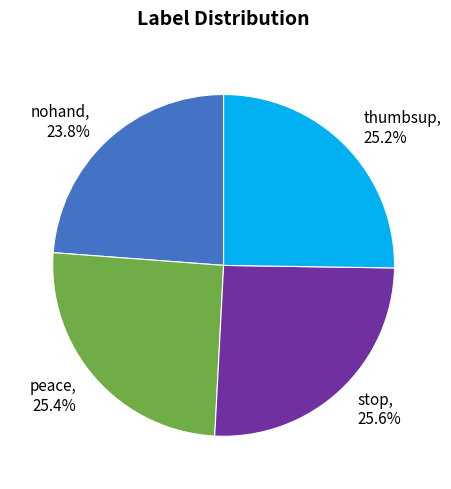

Does any single category account for the majority?

No